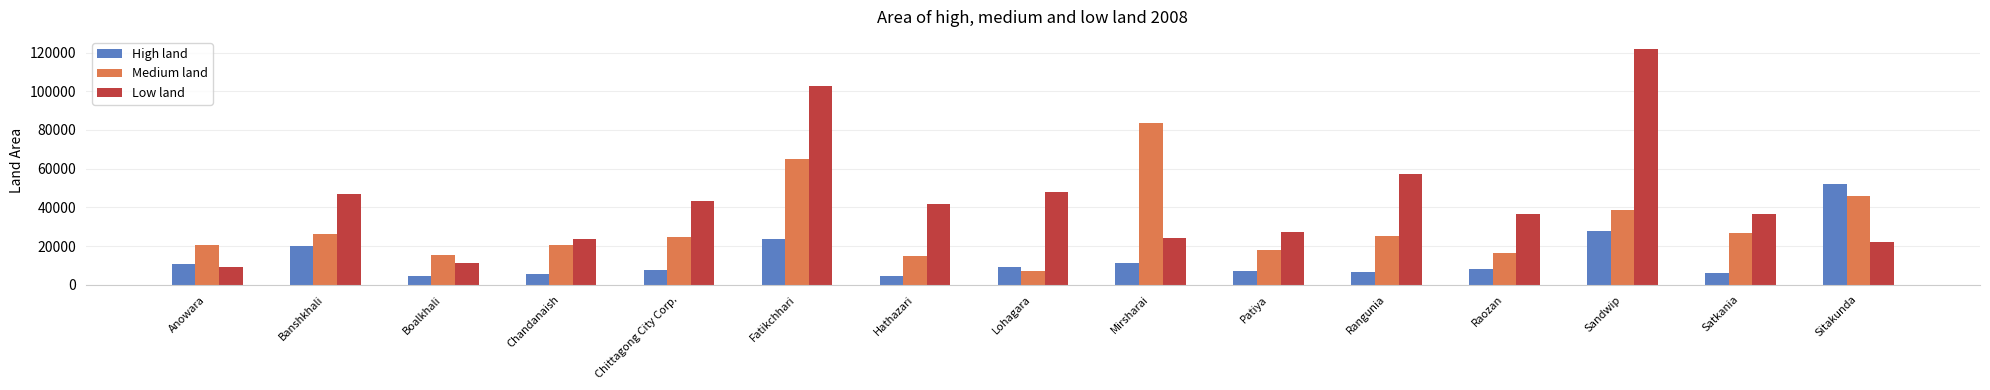

What is the difference between the second highest and second lowest values in the Low land series?

91440